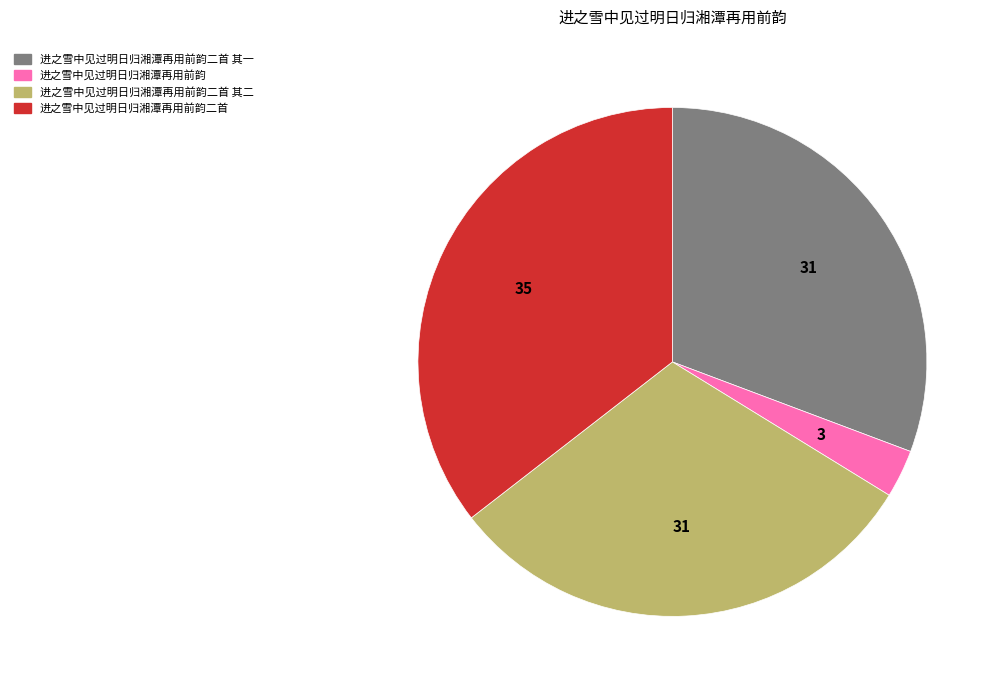

Does any single category account for the majority?

No